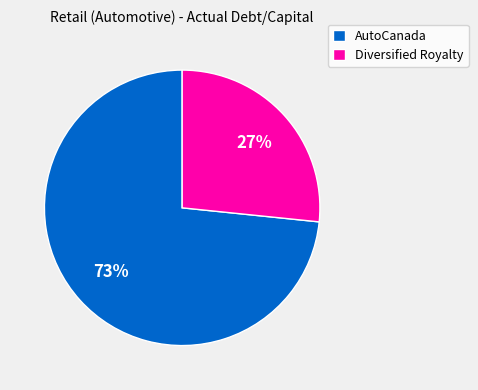

What percentage is the AutoCanada slice, to the nearest percent?

73%